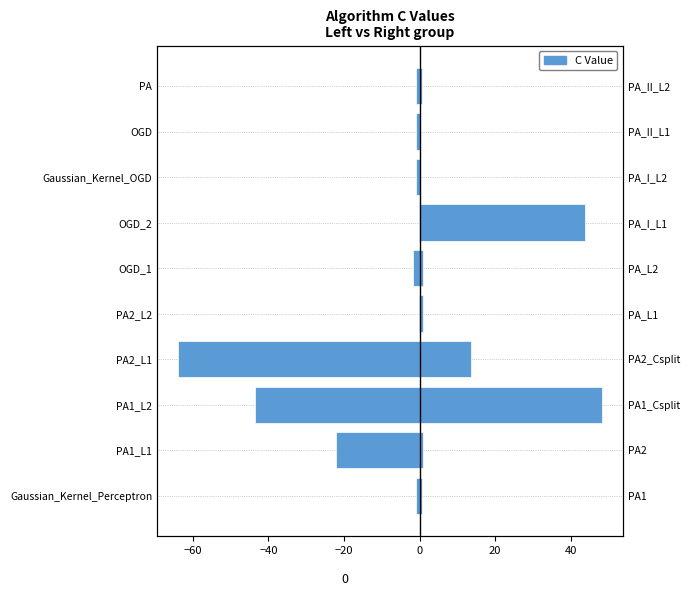

Rank the series at PA2_L1 from highest to lowest value.

Right group, Left group